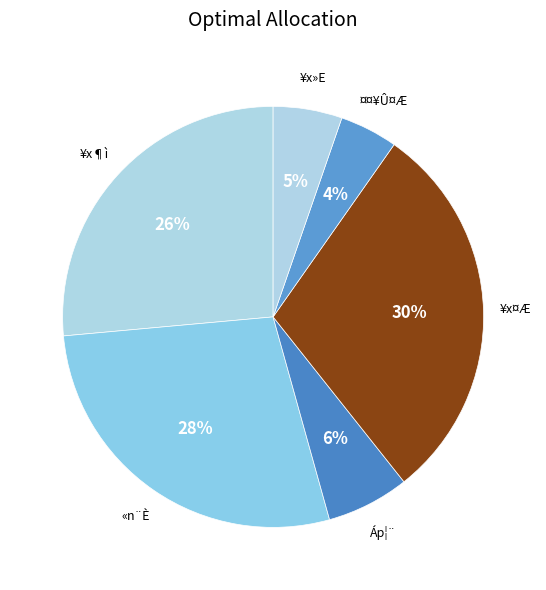

Is it true that ¥x¶ì is 12% of the pie?

False